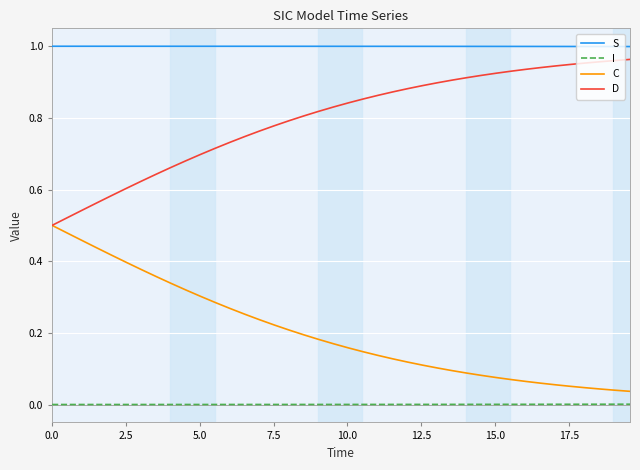

True or false: D and I intersect in this chart.

False